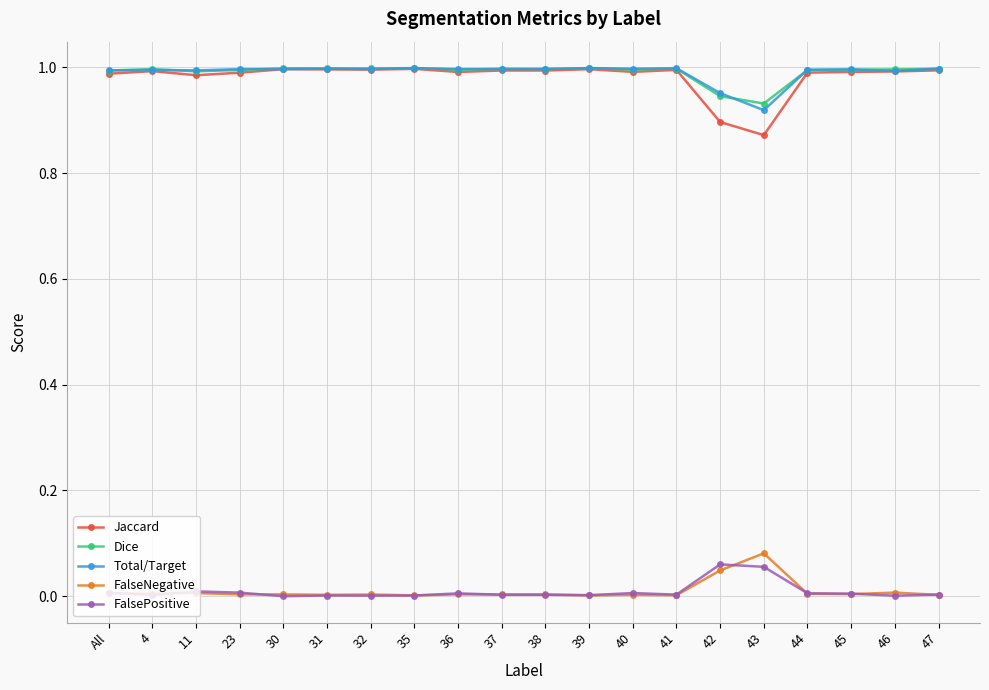

Does the chart display data point markers on the line(s)?

Yes